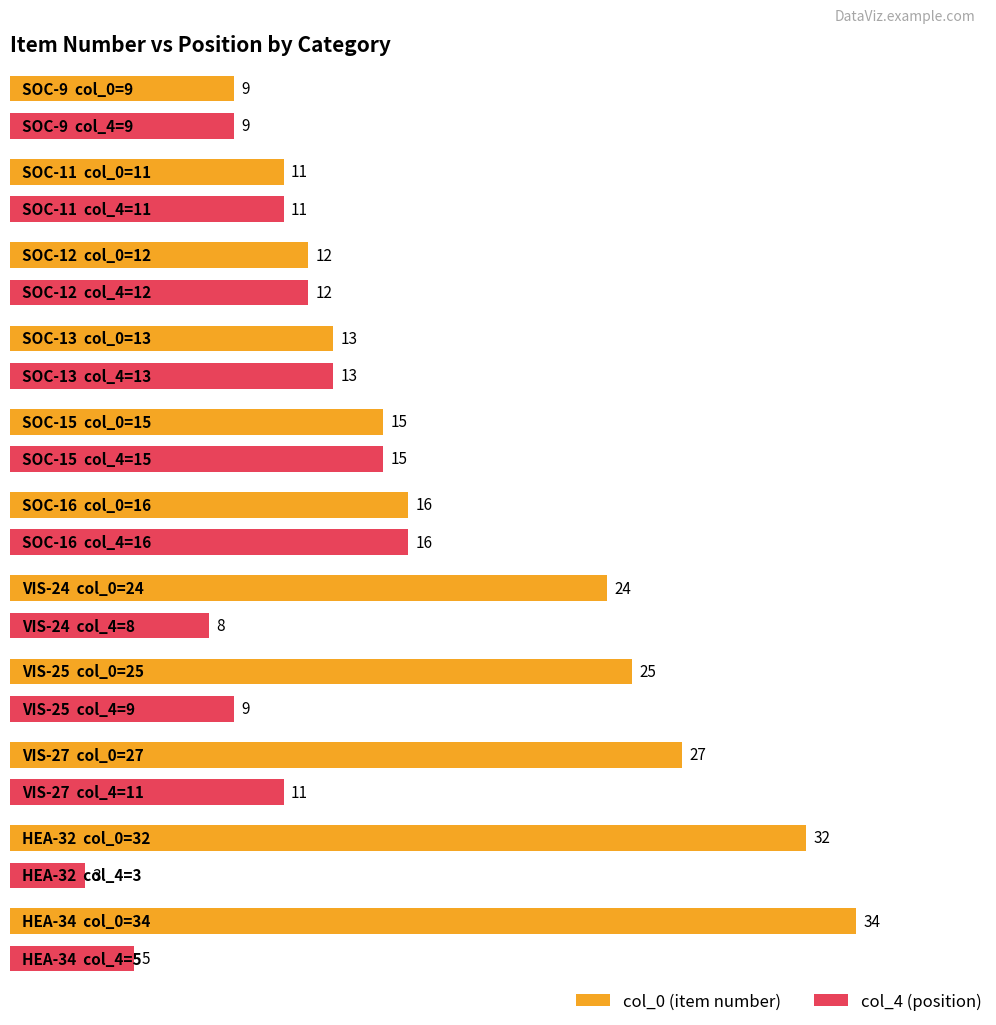

Where is col_0 (item number) nearest to the value 21?

VIS-24